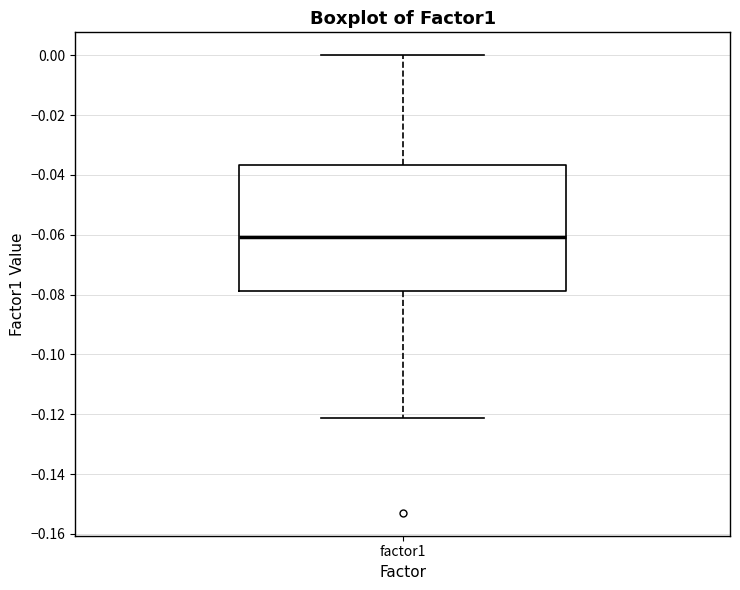

Where does the median line of the box for factor1 sit on the y-axis? The values are not printed on the chart, so give them approximately, as read against the axis.

-0.060